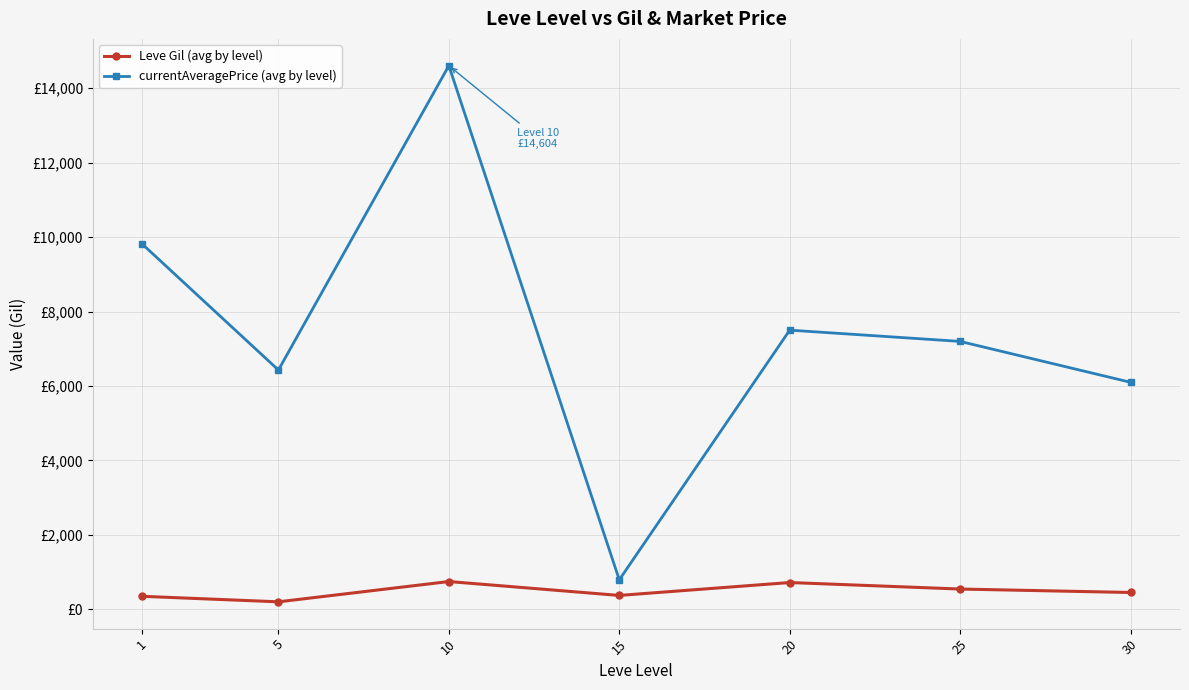

Is the value of Leve Gil (avg by level) at 30 greater than the value of currentAveragePrice (avg by level) at 10?

No